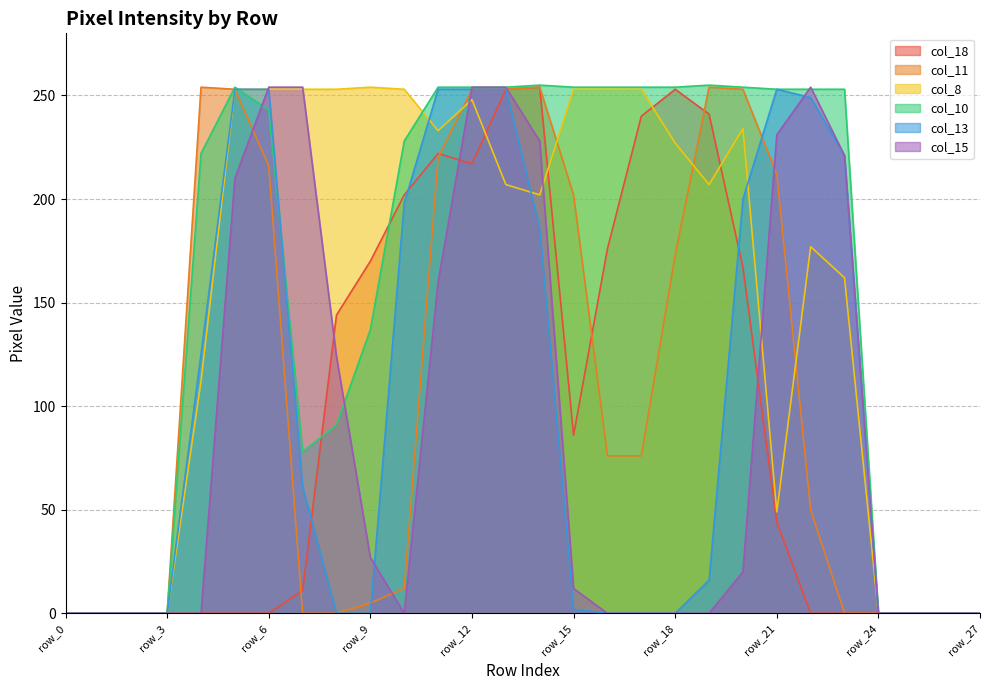

True or false: col_8 has a value of 128 at row_10.

False